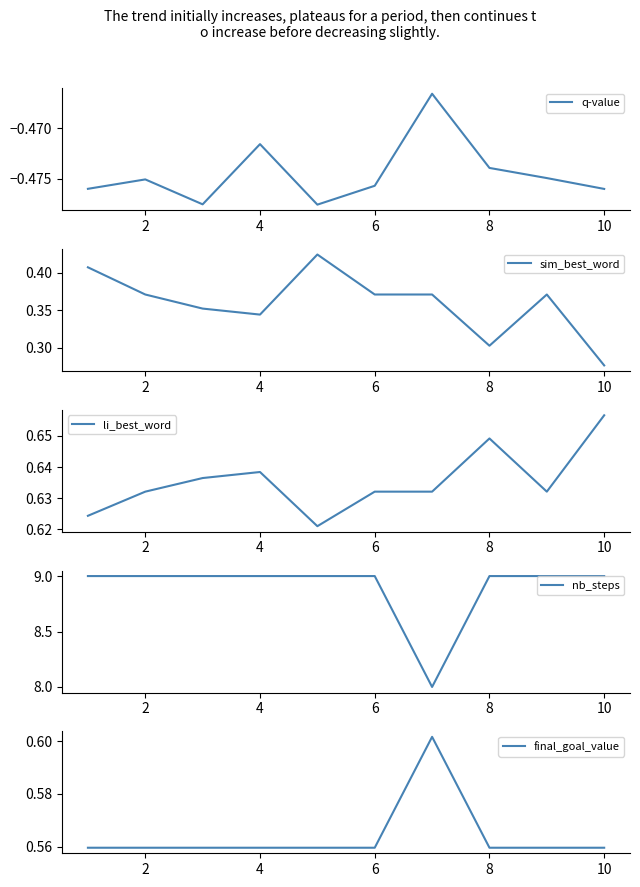

True or false: final_goal_value has more than 1 interior local peaks.

False